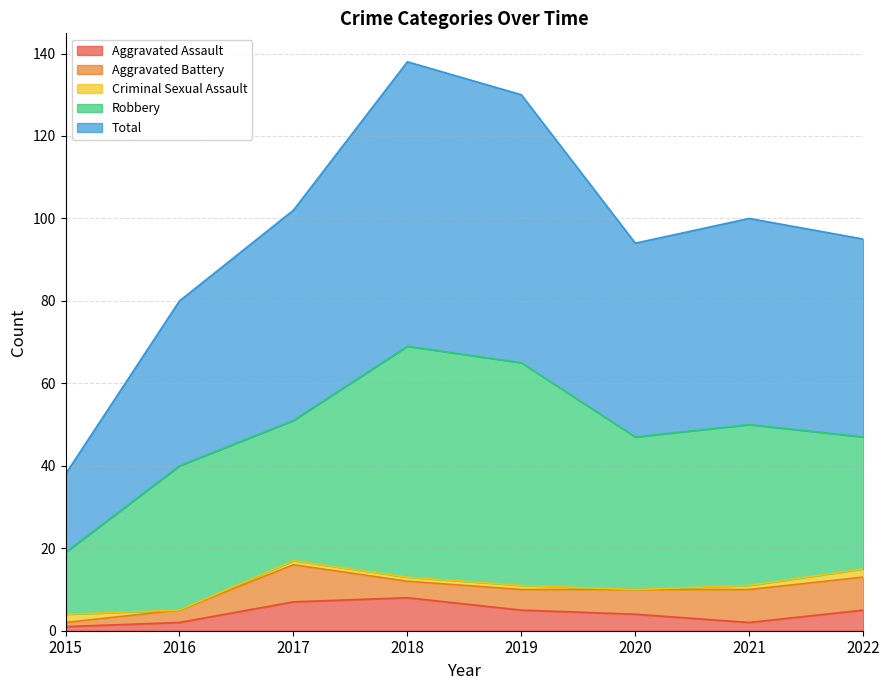

What is the difference between the maximum and minimum values in the Criminal Sexual Assault series?

2